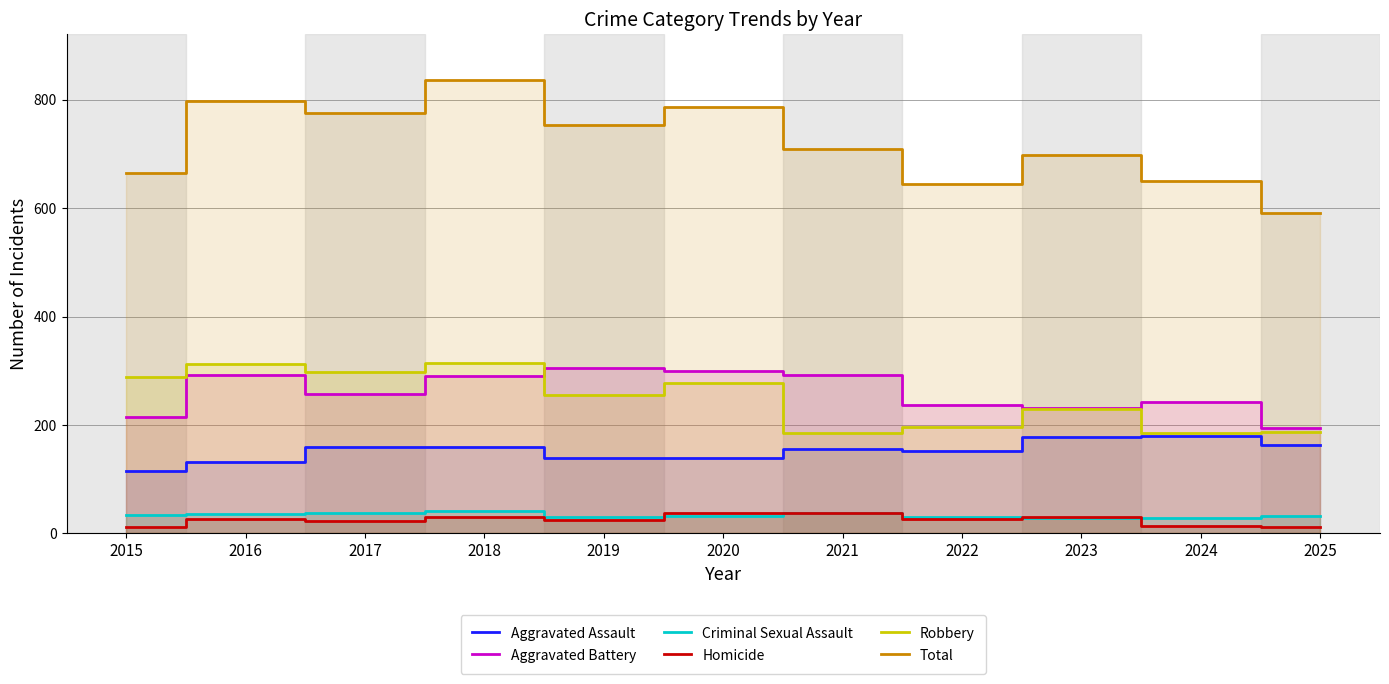

What is the difference between the maximum and minimum values in the Aggravated Battery series?

110